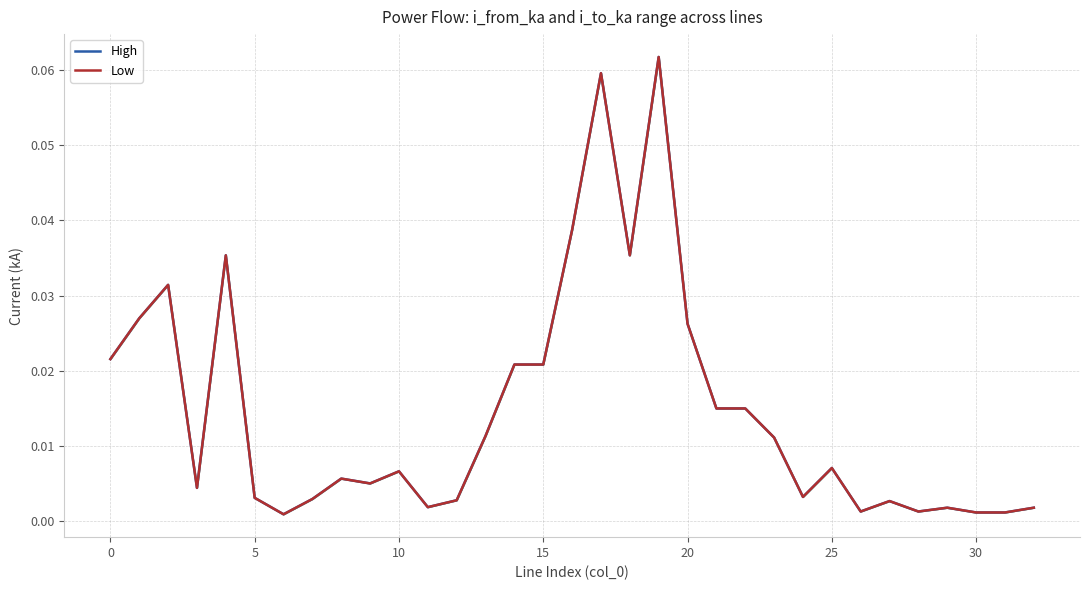

True or false: Low and High cross at least once.

False